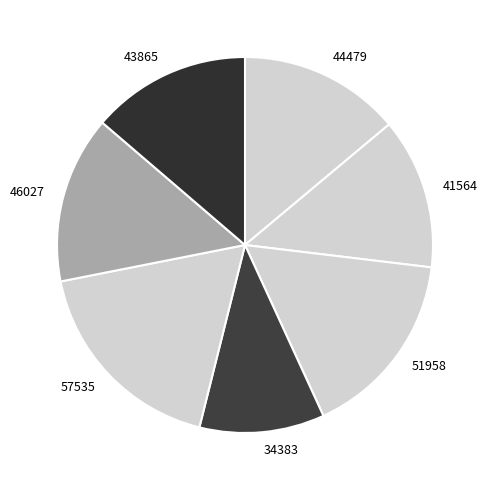

What is the largest slice in the pie chart?

57535